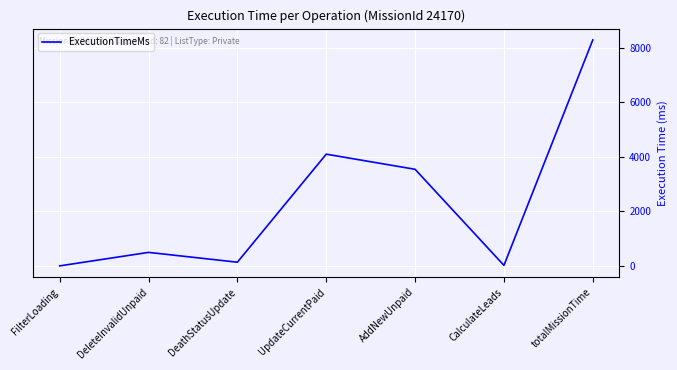

Where is the first local maximum?

DeleteInvalidUnpaid